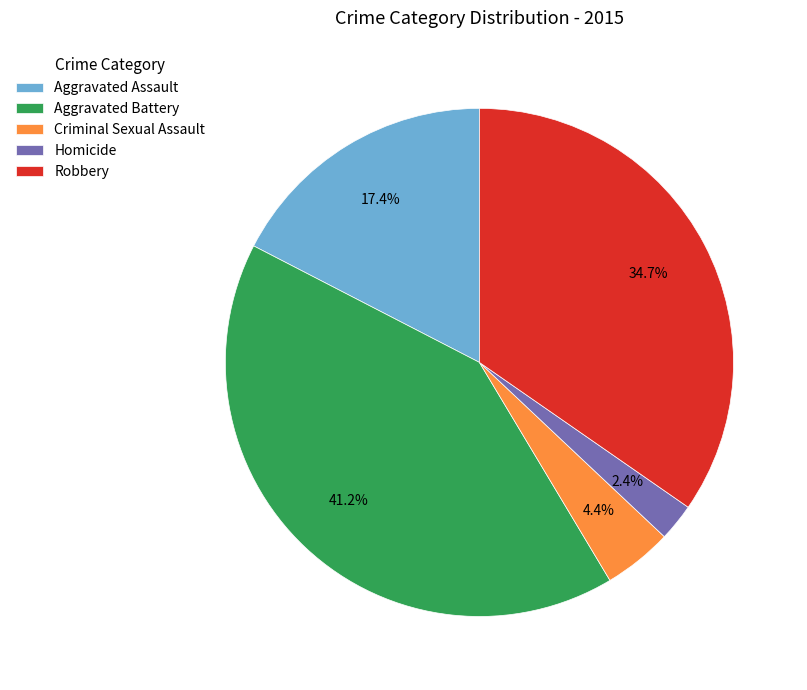

Which slice is the smallest?

Homicide